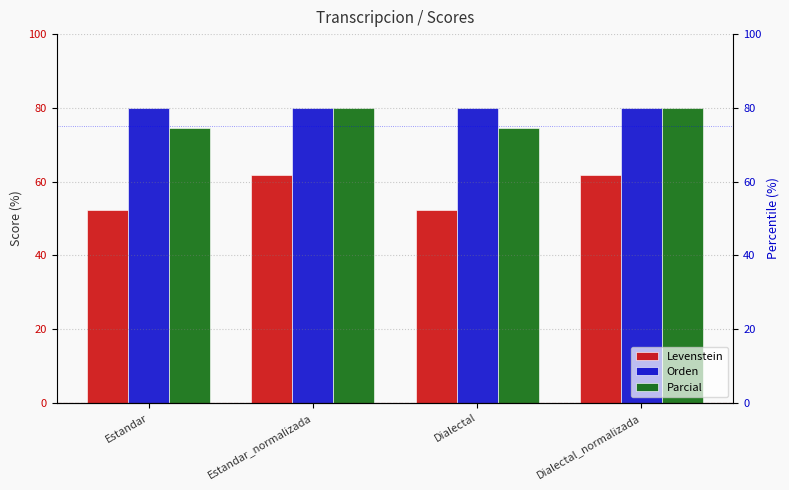

Which series has the largest total across all categories?

Orden